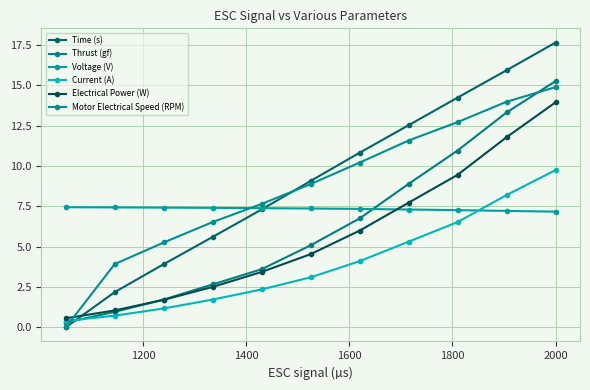

Count the number of categories in the chart.

11